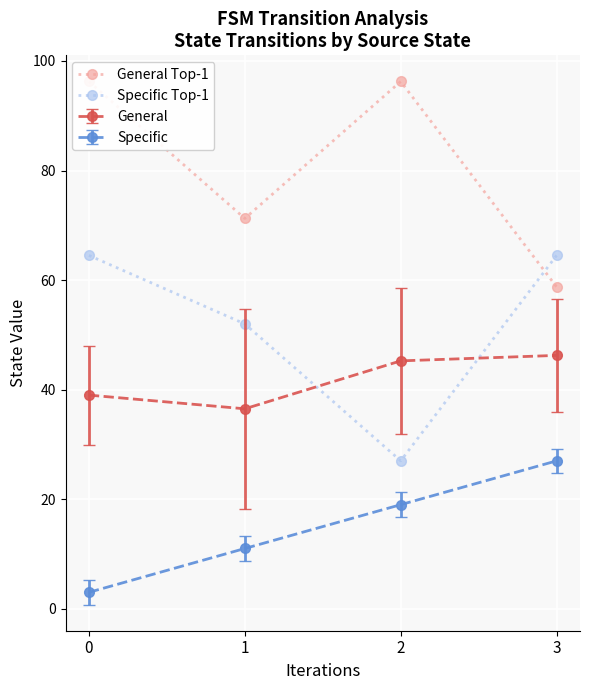

True or false: General Top-1 has a value of 66.7 at 2.

False